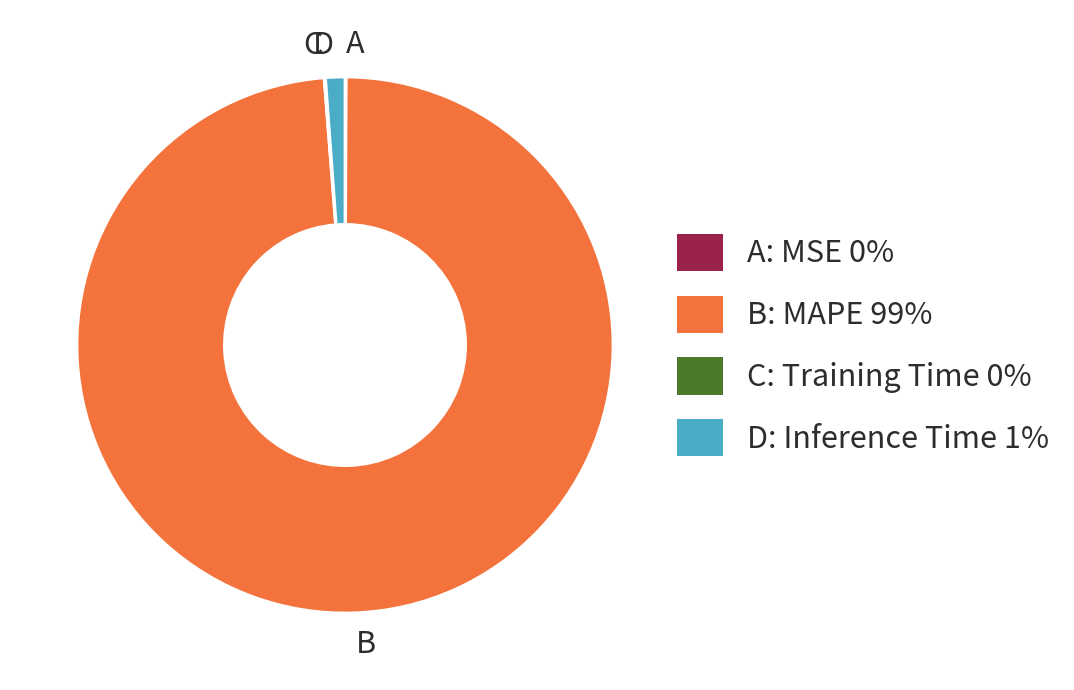

Is B the majority of the pie?

Yes